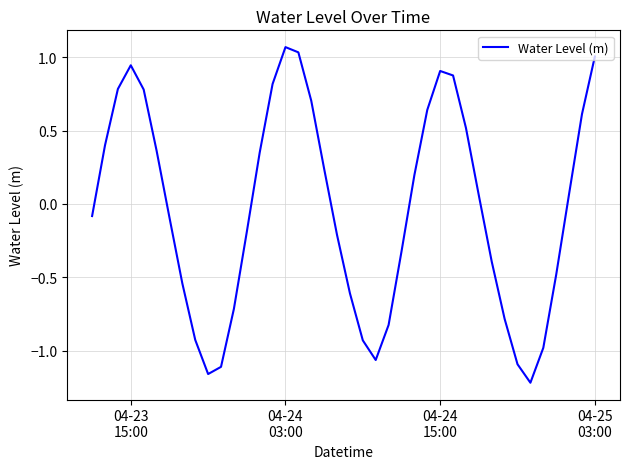

What is the difference between the maximum and minimum values?

2.3